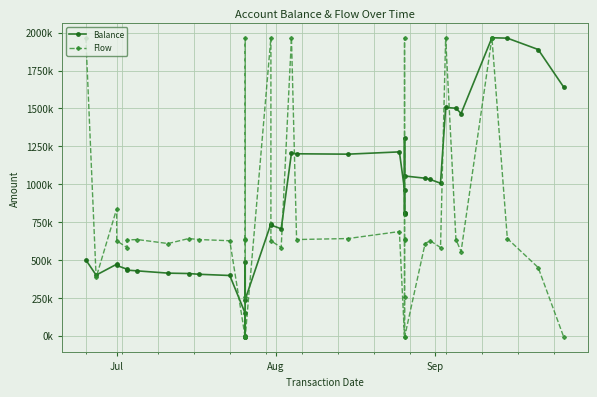

The Balance series shows 146392.6 at 9. True or false?

False